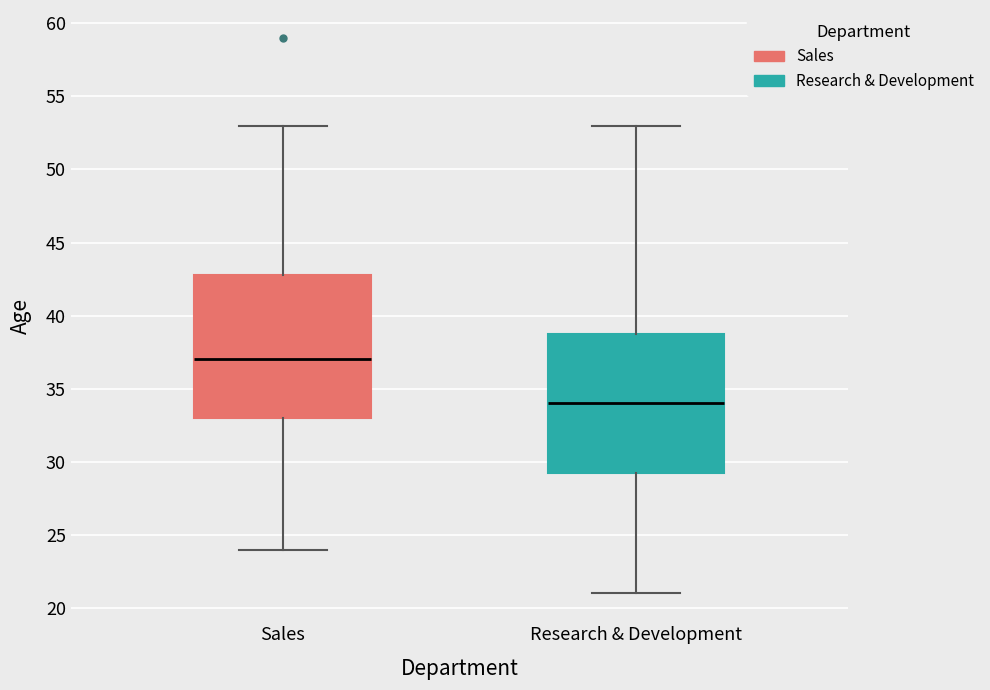

Reading left to right, read every box against the y-axis: the position of its median line, the range the box covers, and the ends of its whiskers. The values are not printed on the chart, so give them approximately, as read against the axis.

Sales: median 37.0, box 33.0 to 43.0, whiskers 24.0 to 53.0
Research & Development: median 34.0, box 29.5 to 39.0, whiskers 21.0 to 53.0